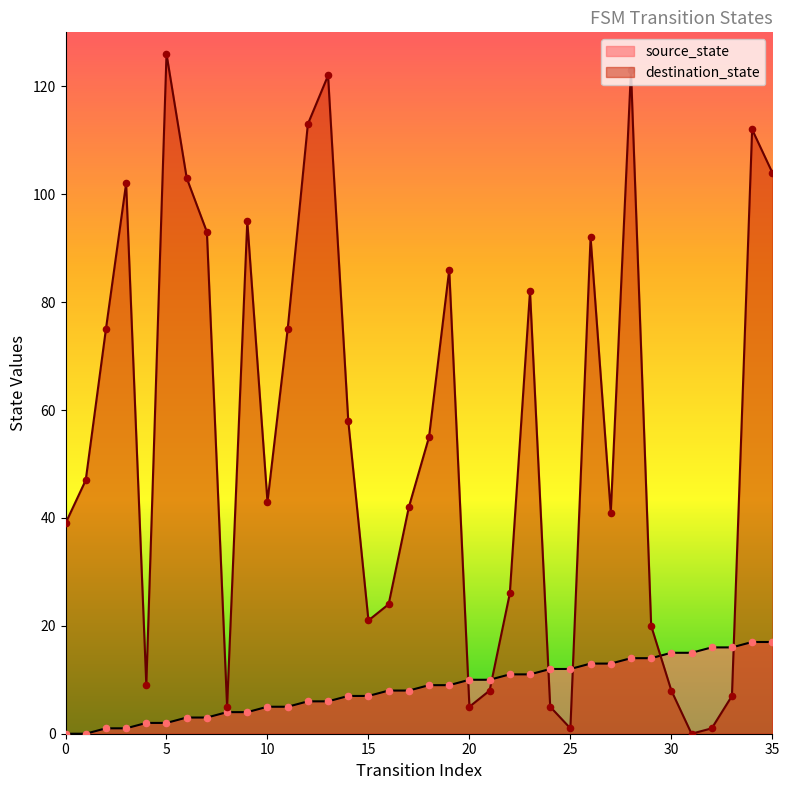

What is the total value across all series at 4?

11